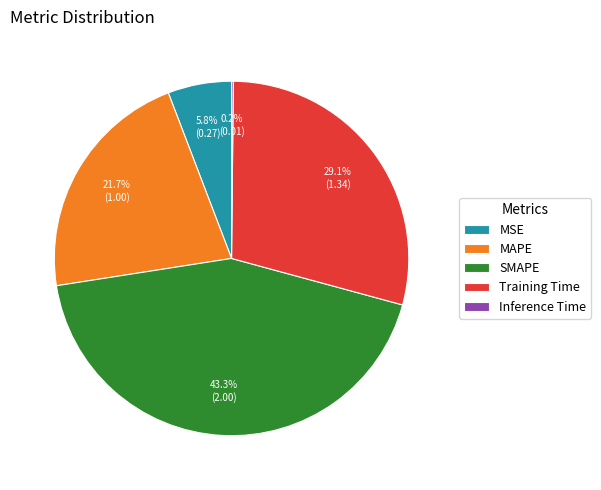

To the nearest percent, what is the average slice percentage?

20%